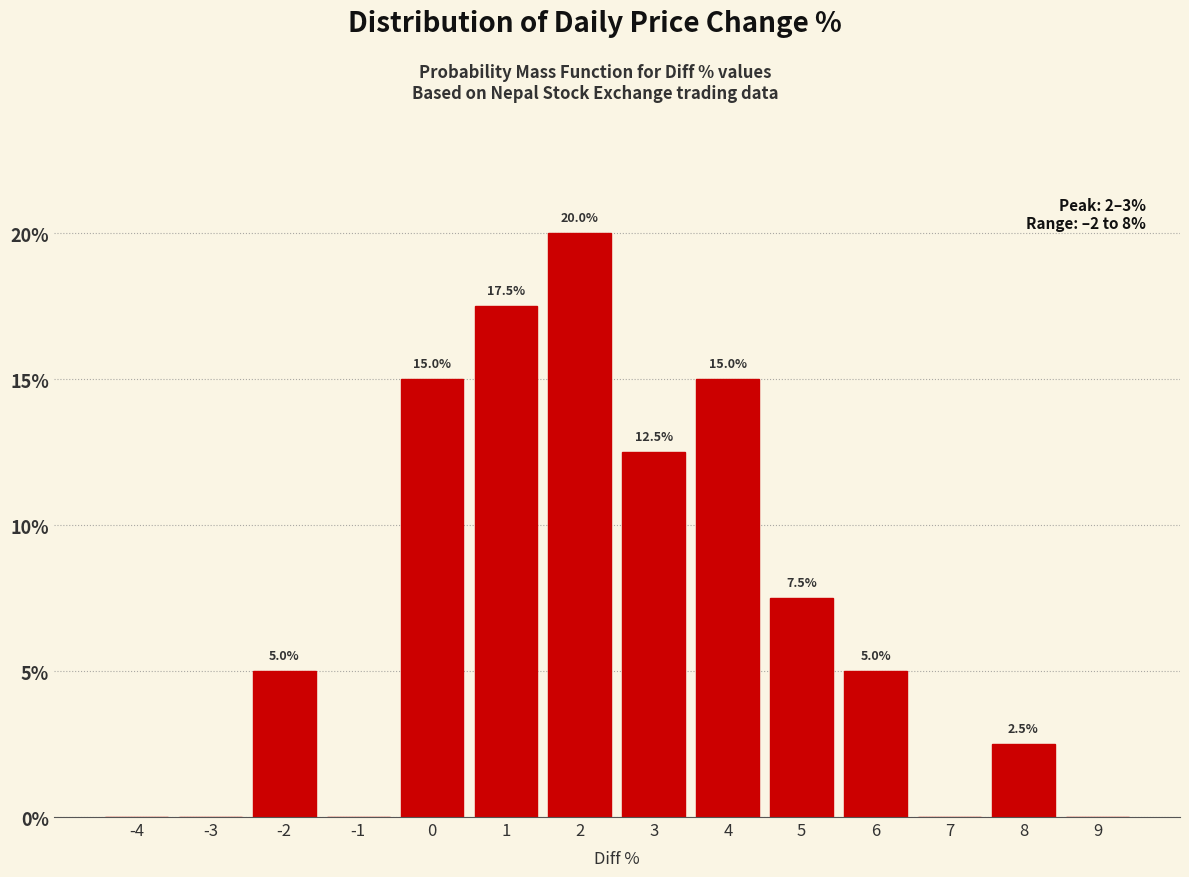

Reading left to right, what are all the values shown in this chart?

-4=0.0	-3=0.0	-2=5.0	-1=0.0	0=15.0	1=17.5	2=20.0	3=12.5	4=15.0	5=7.5	6=5.0	7=0.0	8=2.5	9=0.0